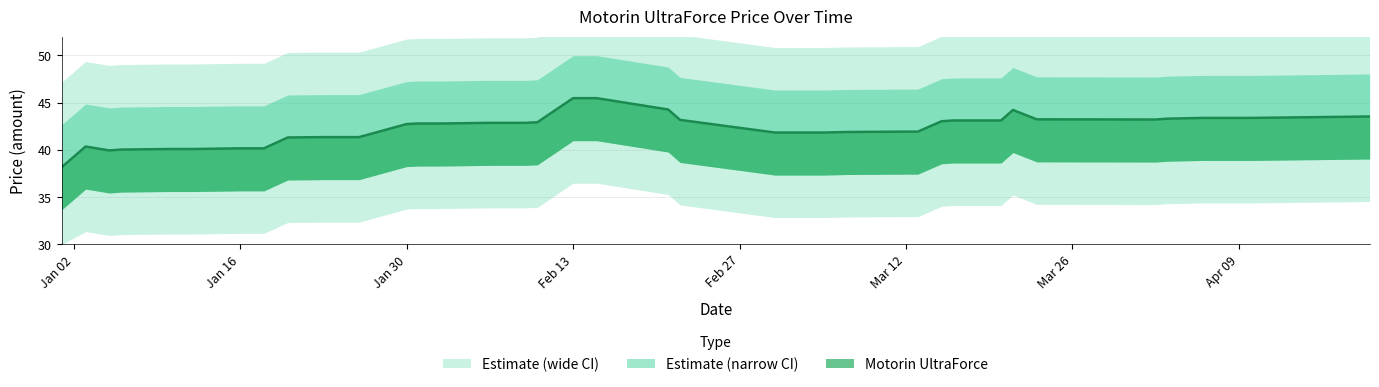

What is the label of the 15th point from the right?

2024-03-05